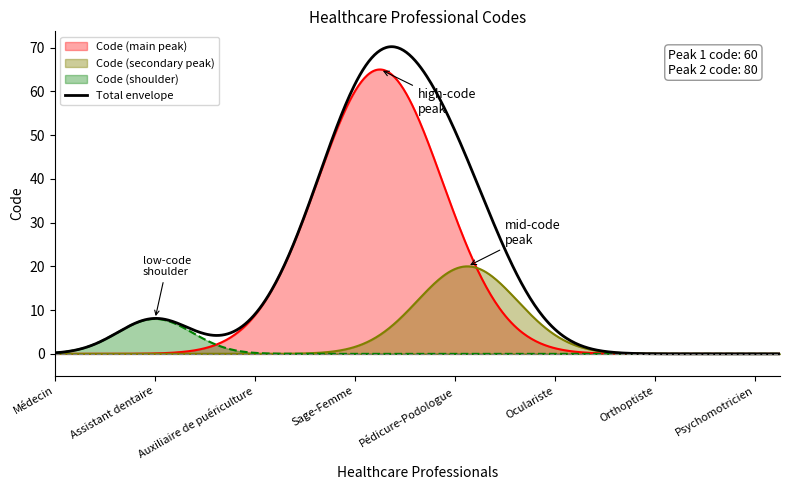

List the series in order of their peak value, highest first.

Total envelope, Code (main peak), Code (secondary peak), Code (shoulder)